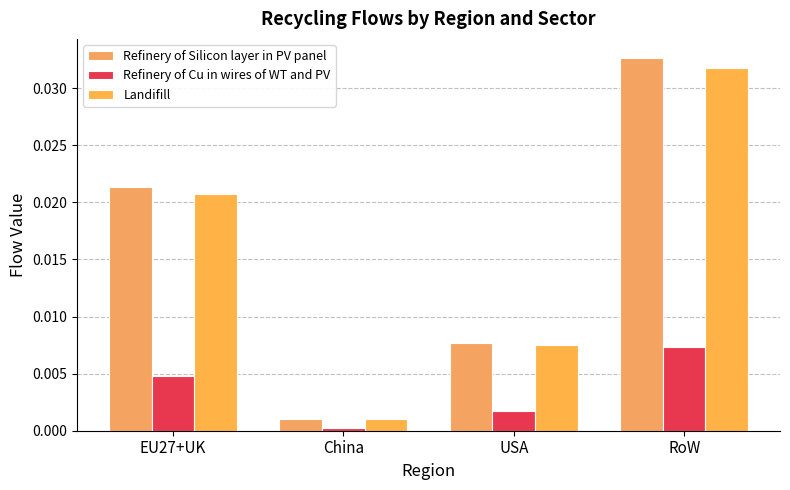

Is it true that Landifill equals 0.0 at USA?

True